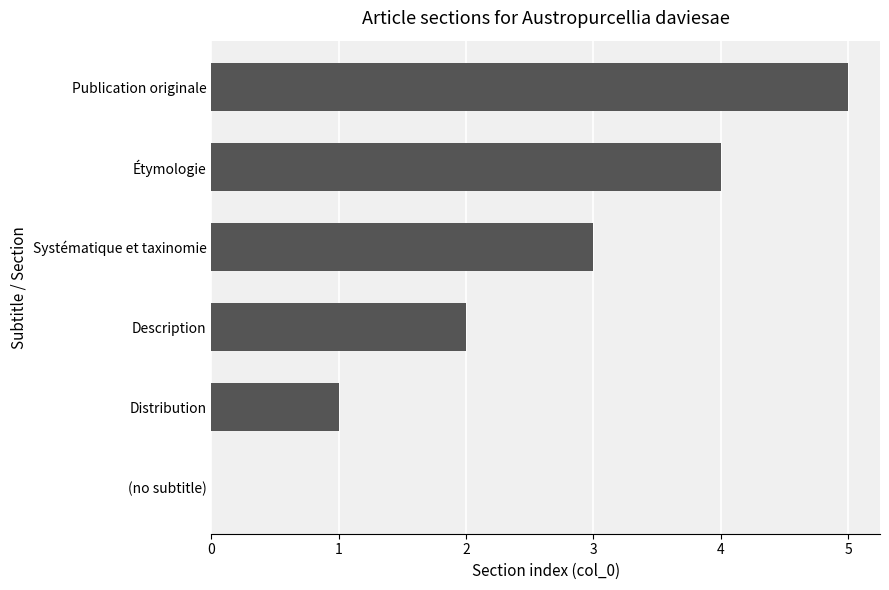

True or false: the data shows 3 at Systématique et taxinomie.

True